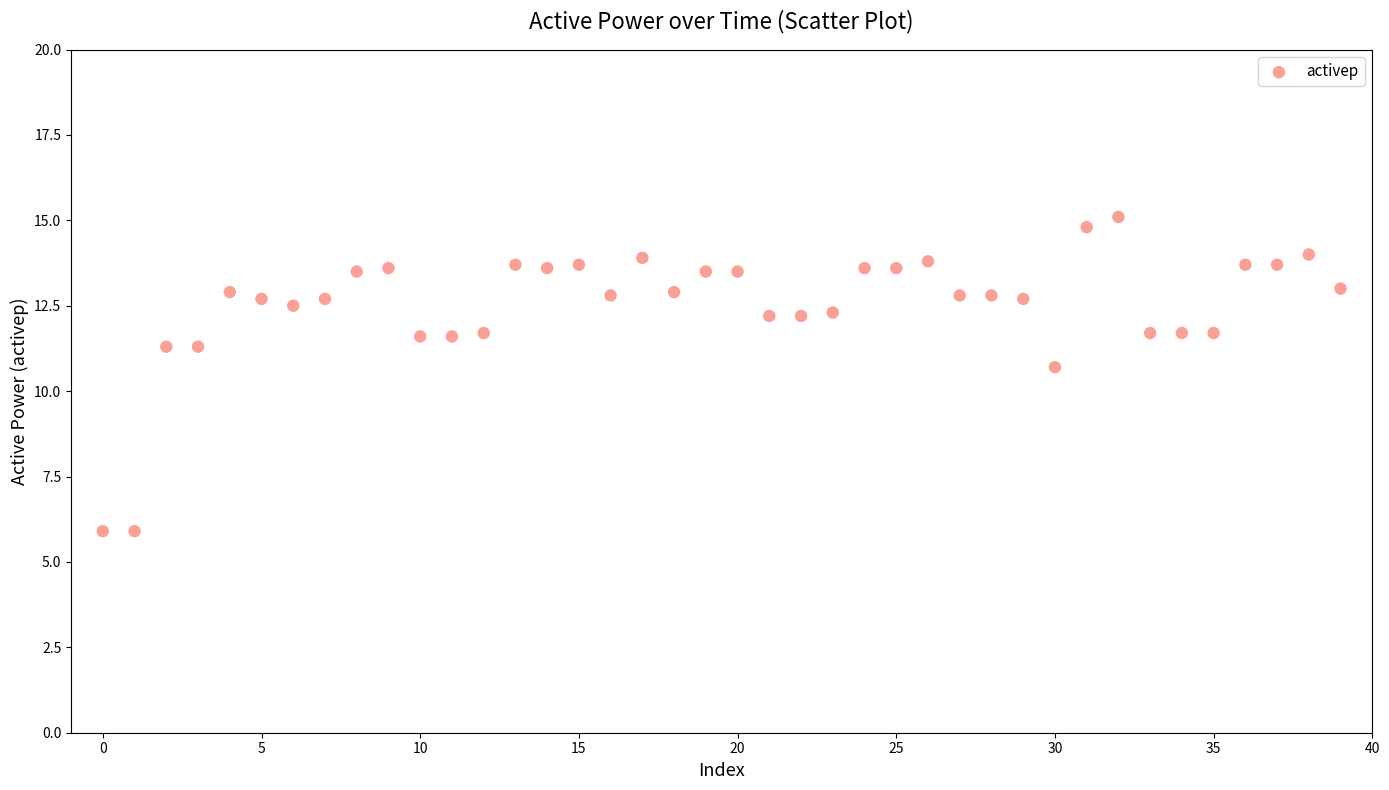

What is the range of Y values (max minus min)?

9.2